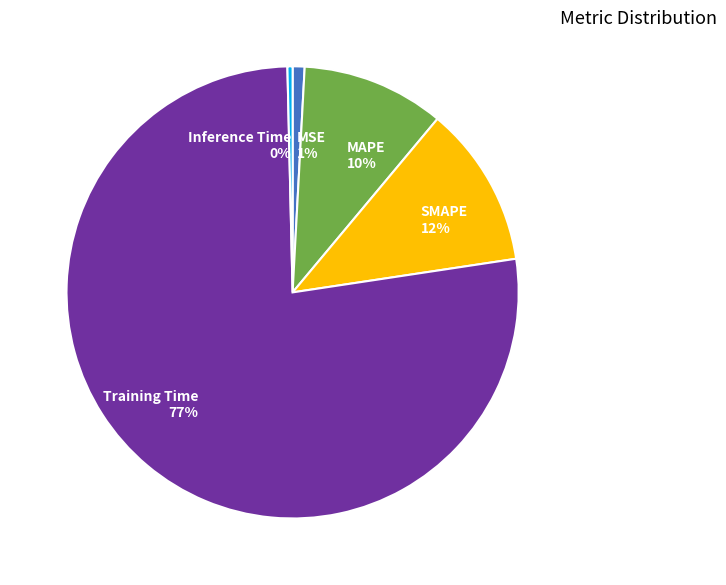

Is the sum of Inference Time and Training Time greater than half?

Yes